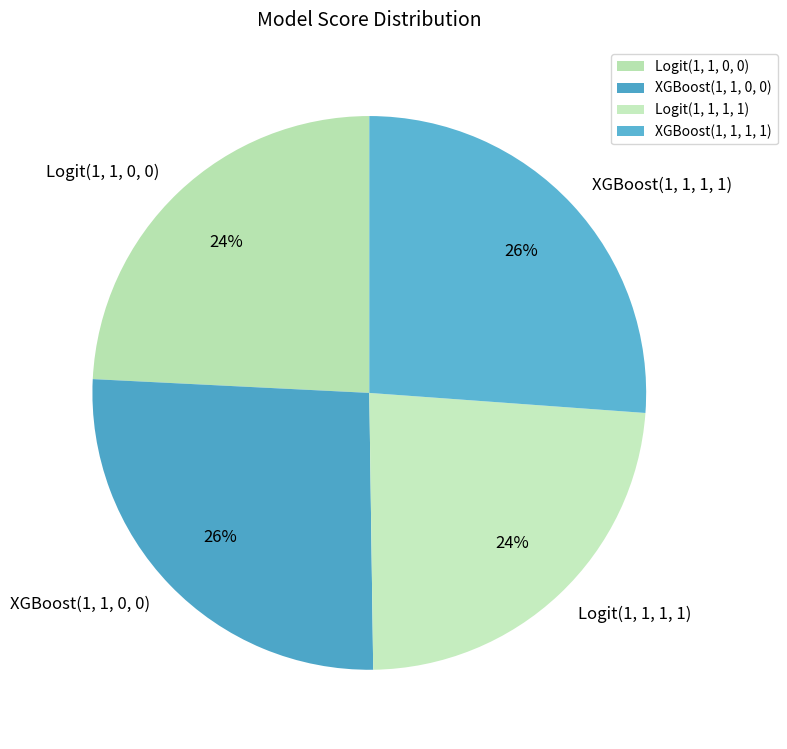

How many slices are in this pie chart?

4